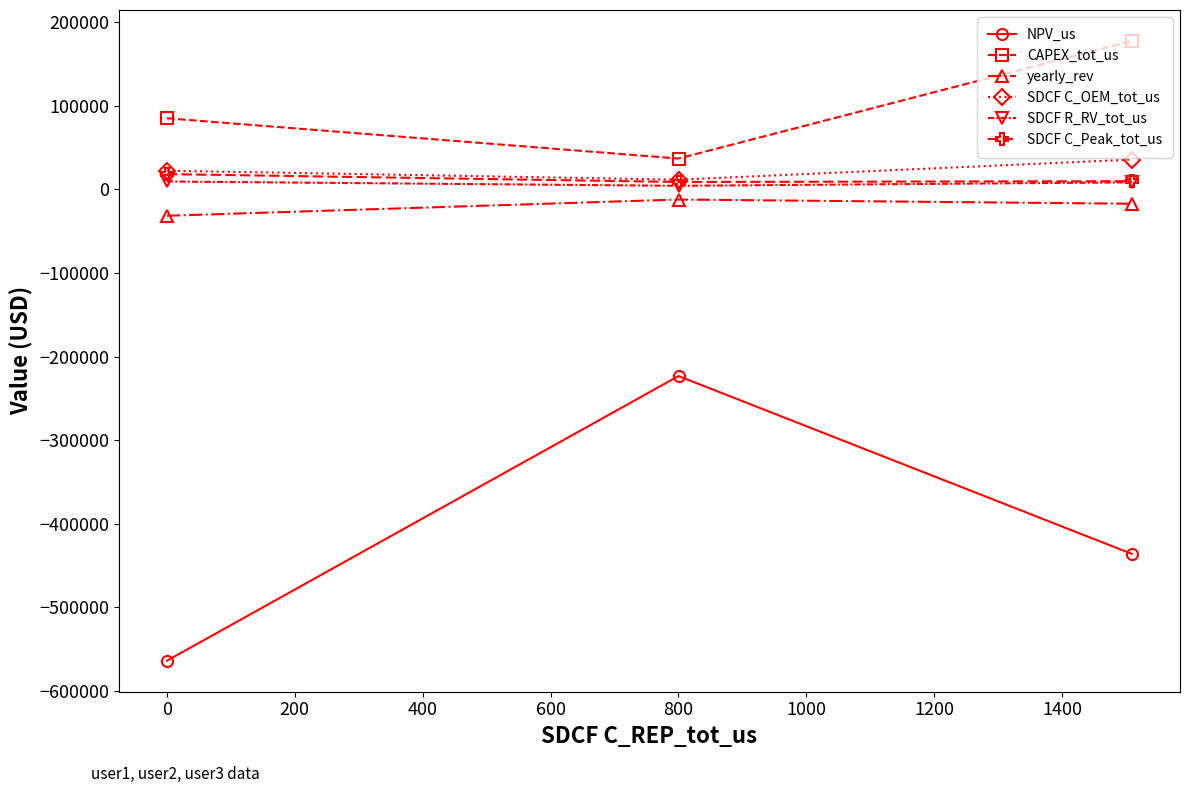

Does the chart display data point markers on the line(s)?

Yes